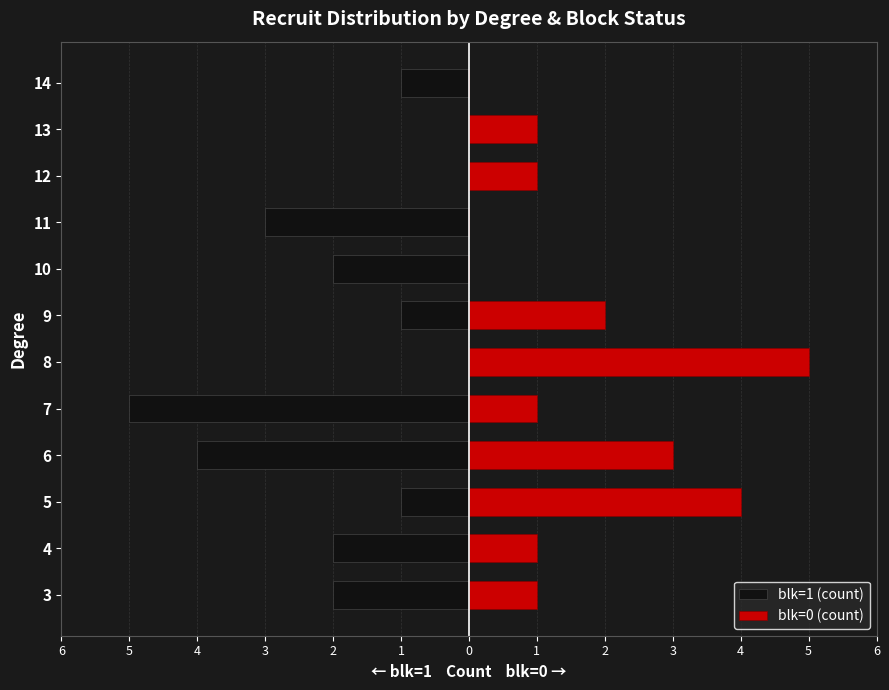

How many data points does each series have?

12